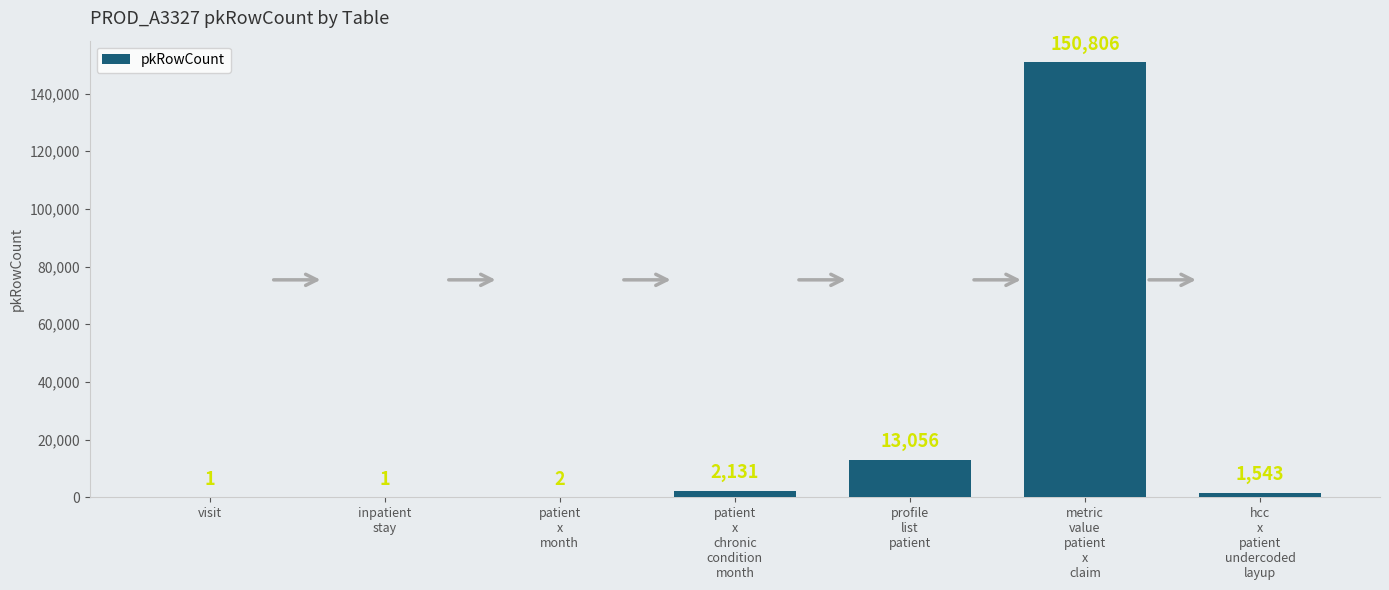

What is the greatest value displayed?

150806